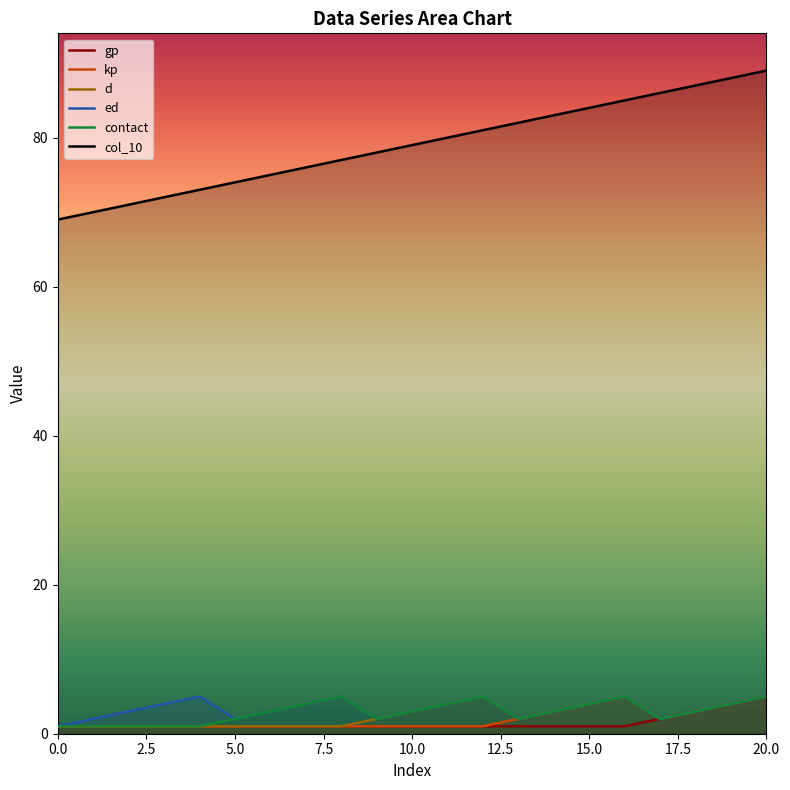

How many data points in d are above 2?

9